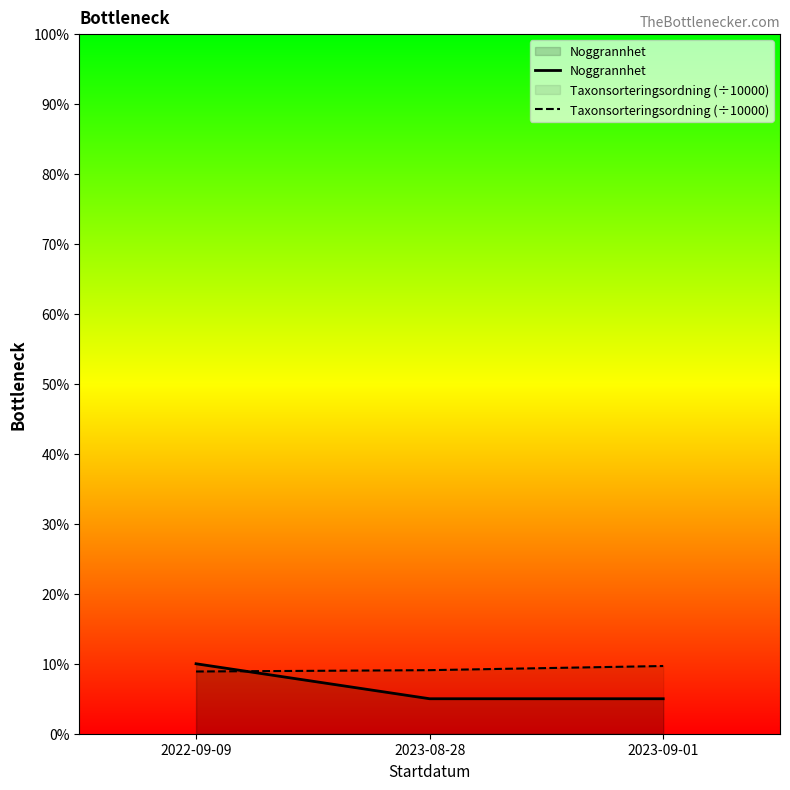

What is the total value across all series at 2023-09-01?

14.7